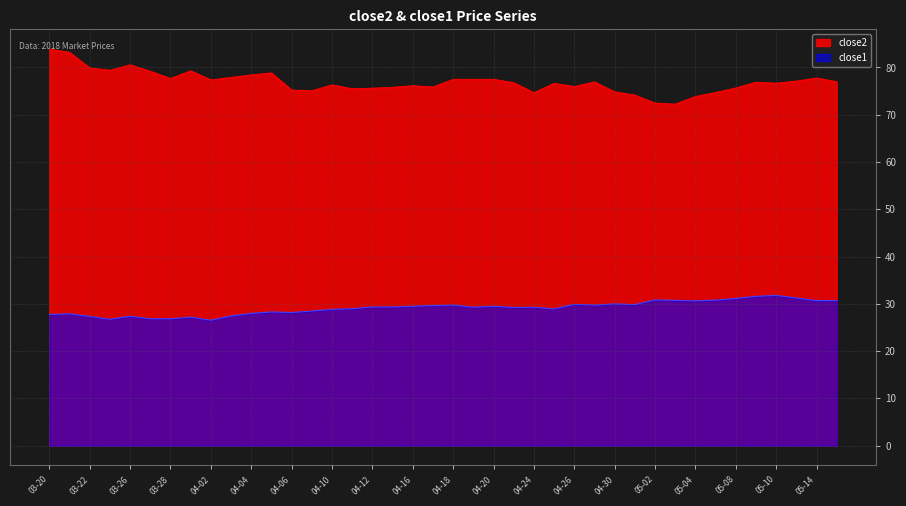

What is the minimum value shown in the chart?

26.5